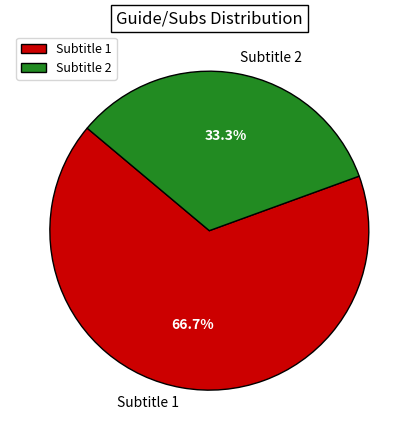

Approximately how many times larger is the value at Subtitle 1 compared to Subtitle 2?

2.0